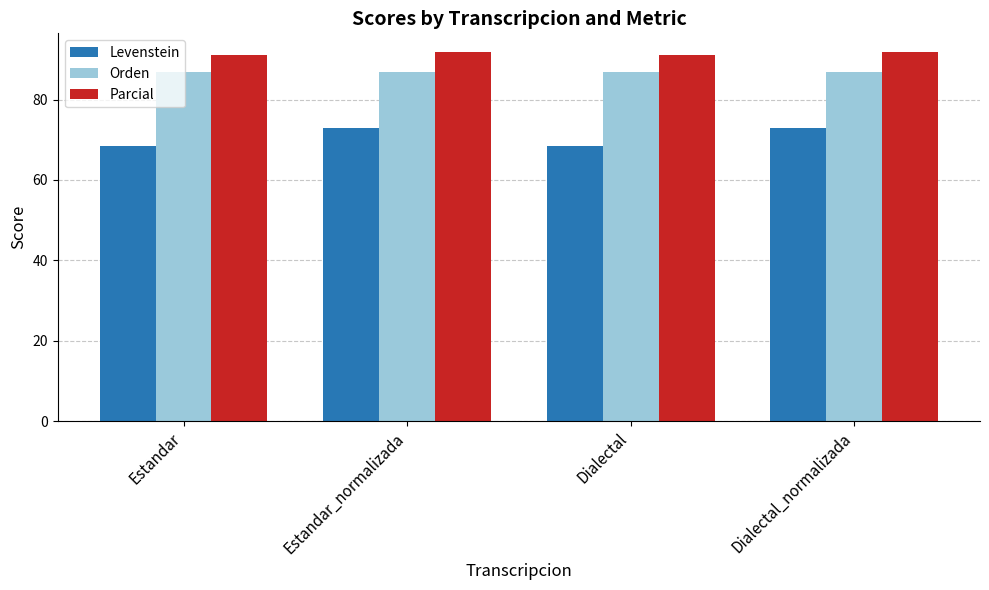

Count the Levenstein values in the range 68 to 72.

2